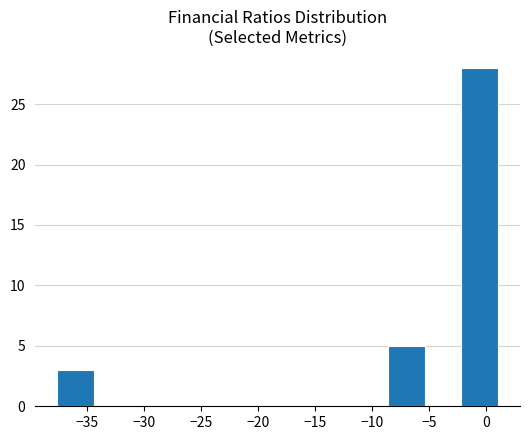

Which range on the x-axis has the tallest bar?

-2.0 to 1.0